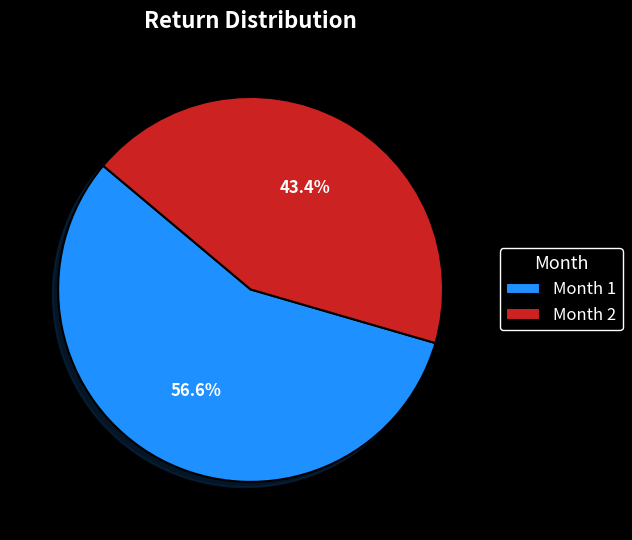

What percentage is the Month 2 slice, to the nearest percent?

43%